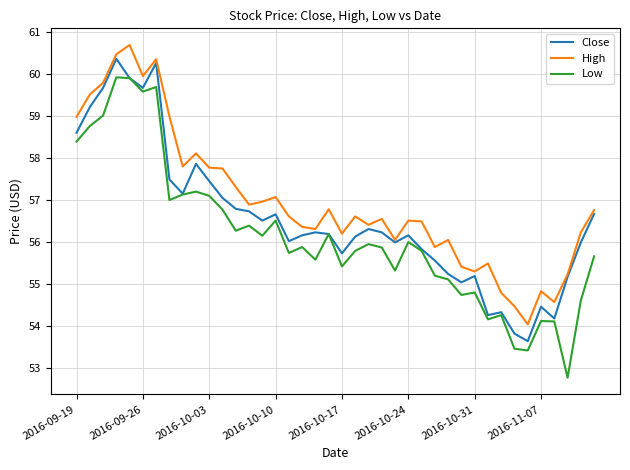

Which series has the largest total across all categories?

High